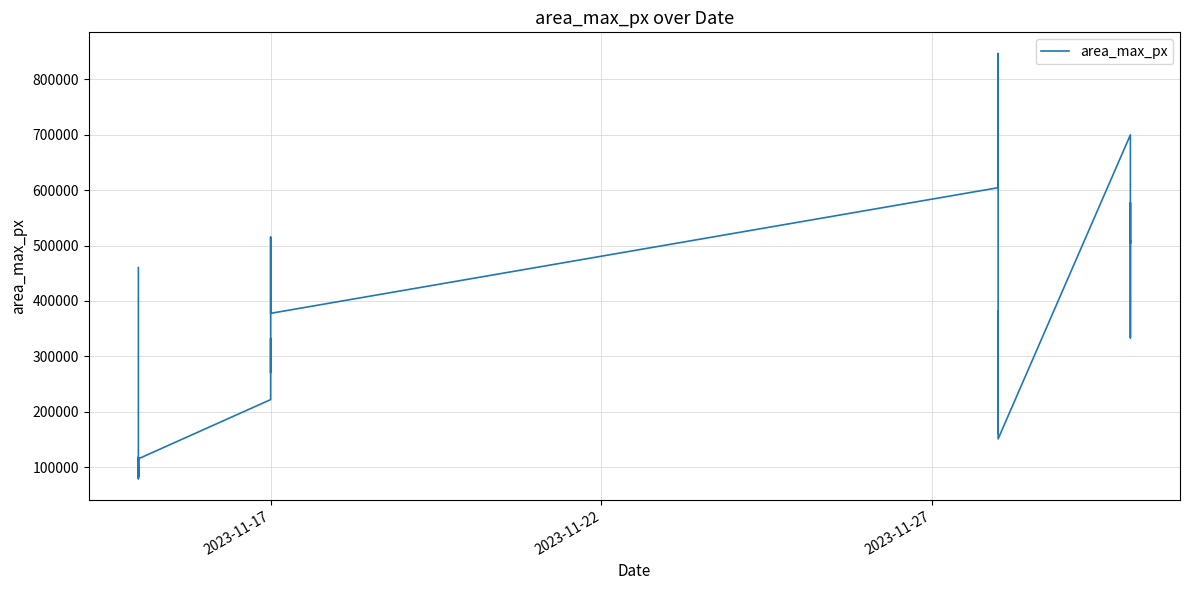

How many values are below 276619?

19